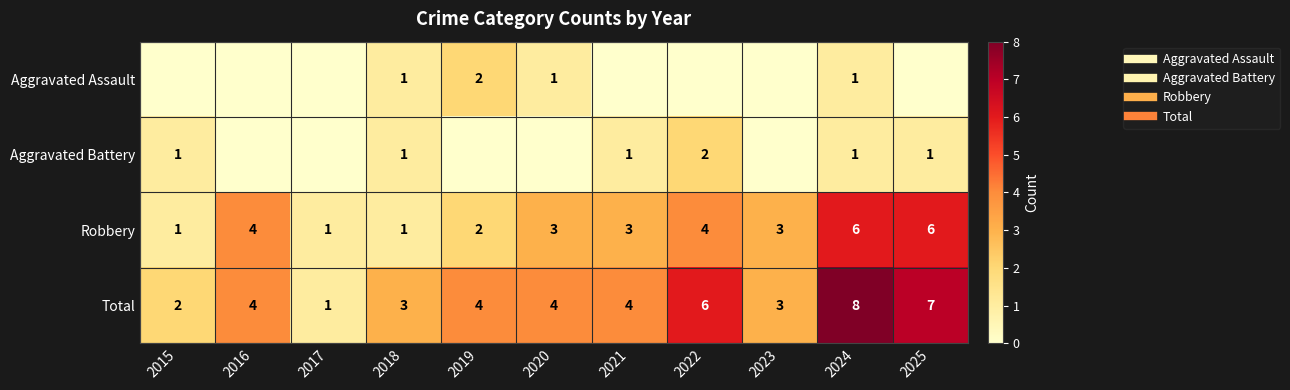

The Robbery series shows 2 at 2019. True or false?

True